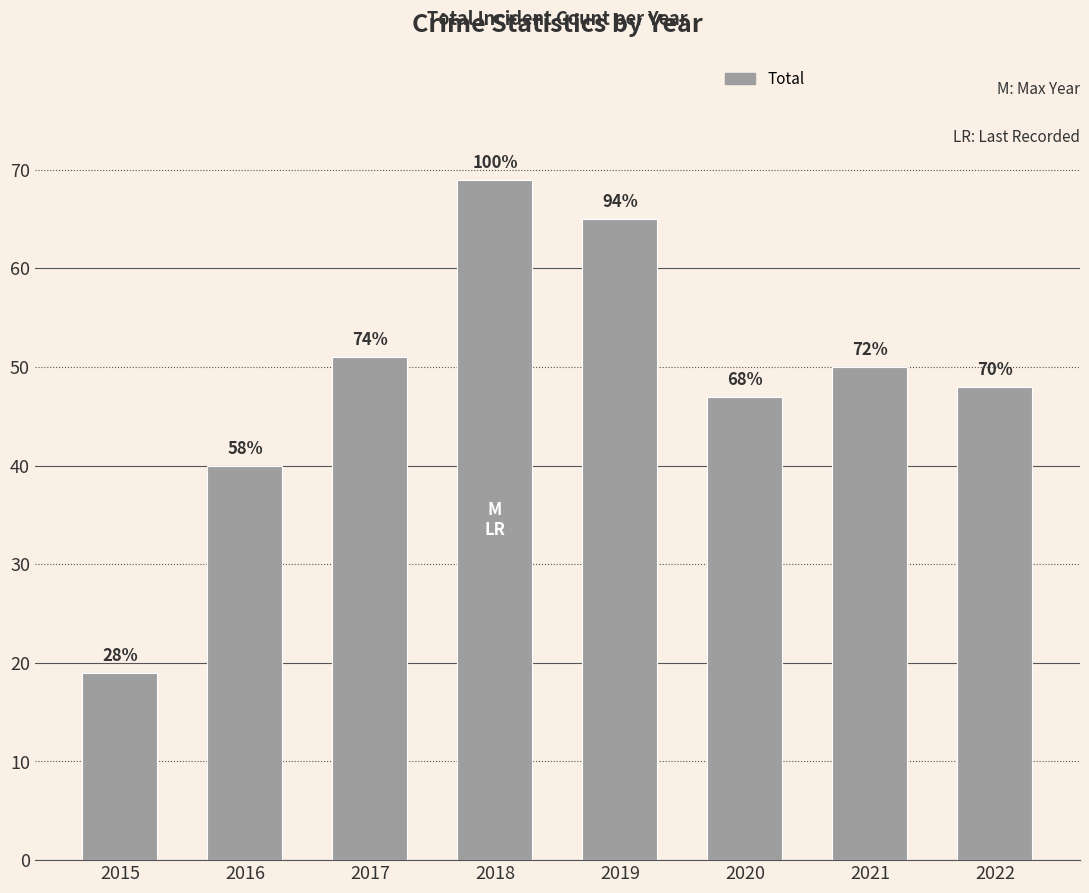

Are the bars horizontal?

No